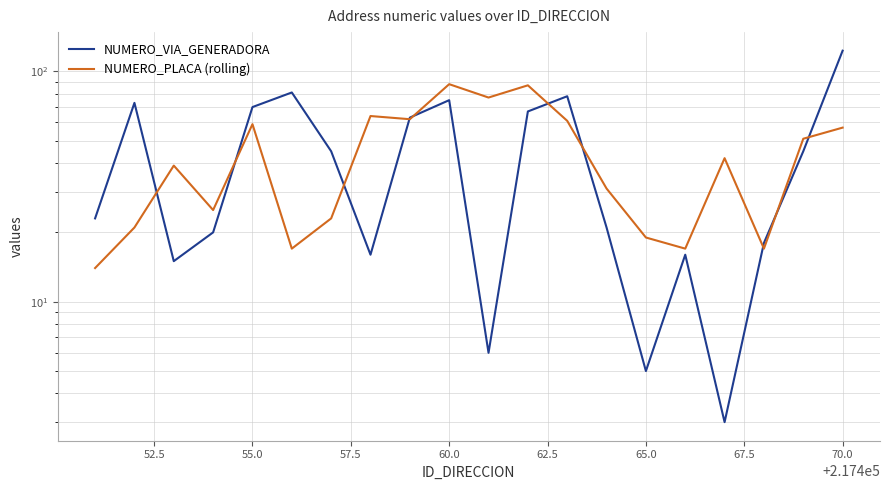

The NUMERO_PLACA (rolling) series shows 27 at 55.0. True or false?

False